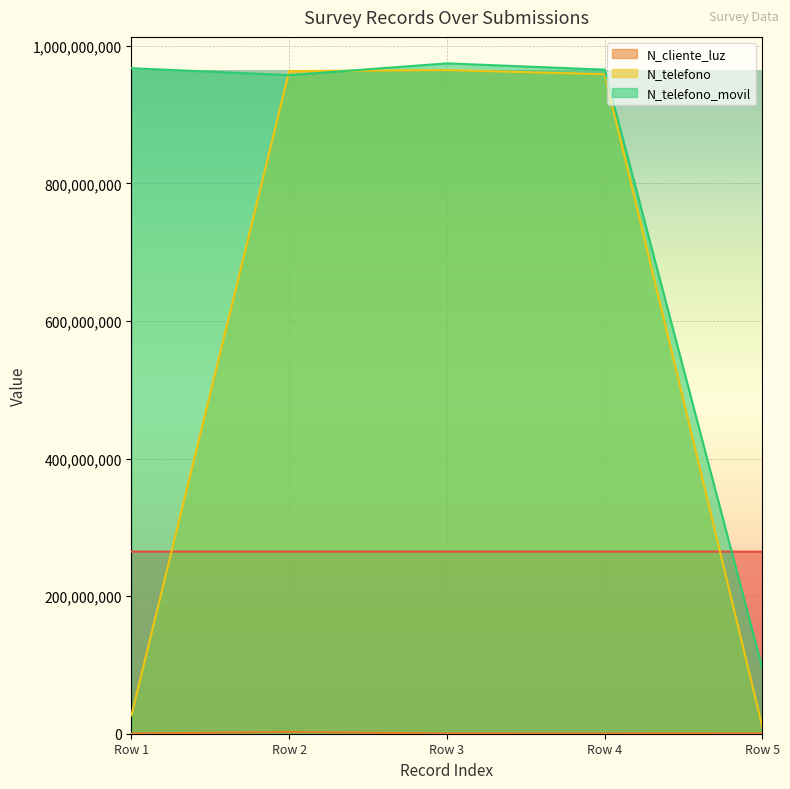

At which label is N_telefono_movil closest to 534543943?

Row 2